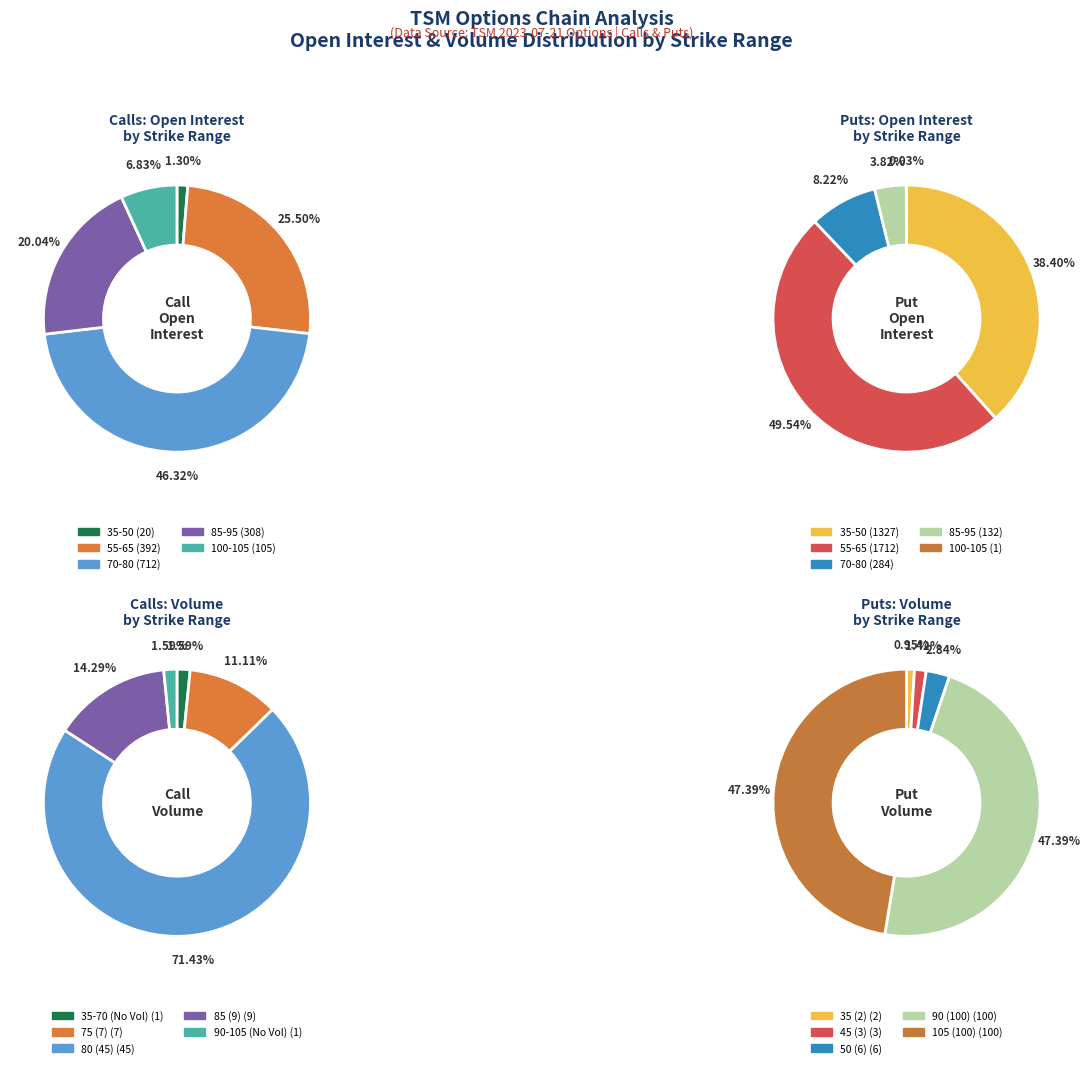

To the nearest percent, what percentage of the pie is 95?

1%